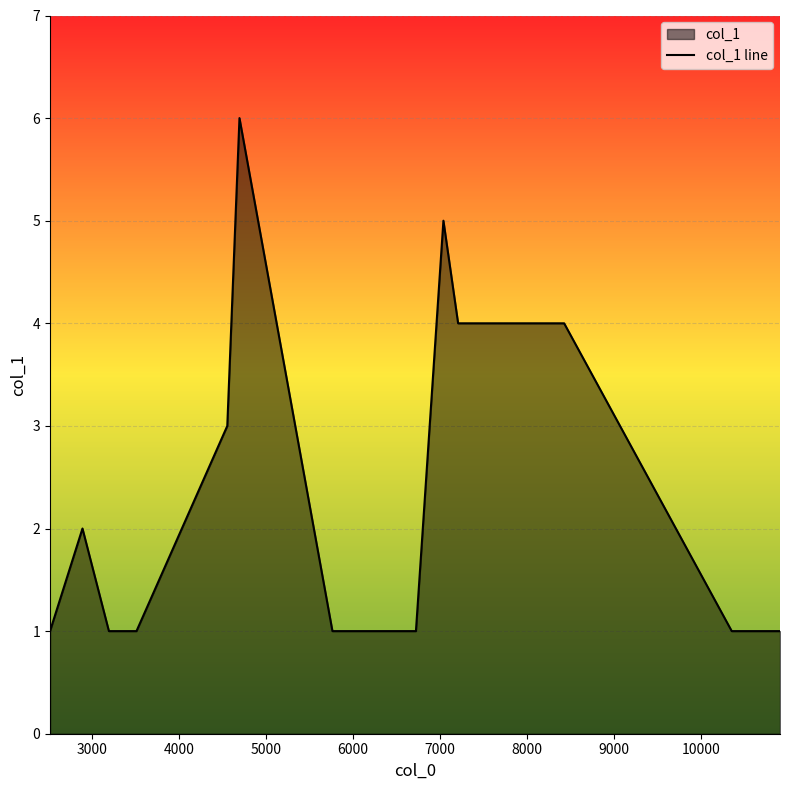

What is the difference between the maximum and minimum values?

5